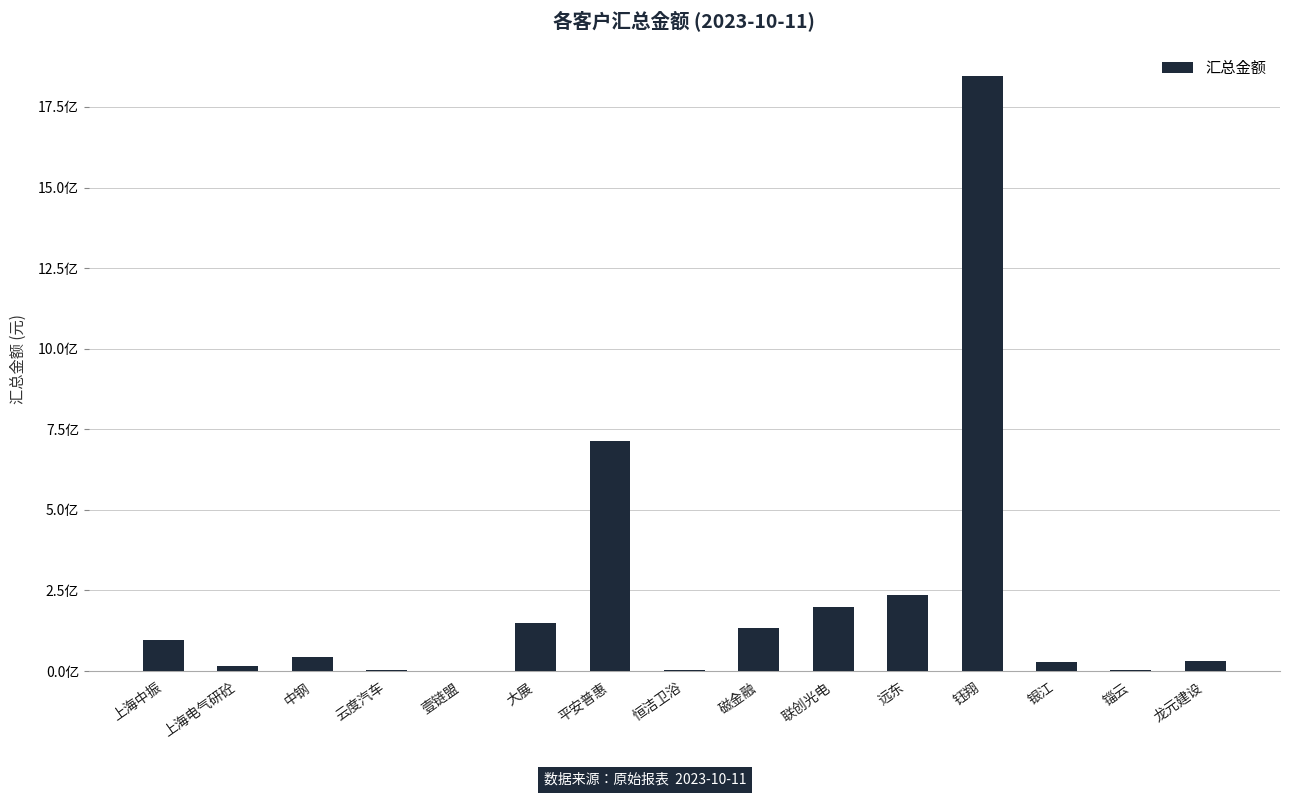

What is the maximum value shown in the chart?

1845611695.4